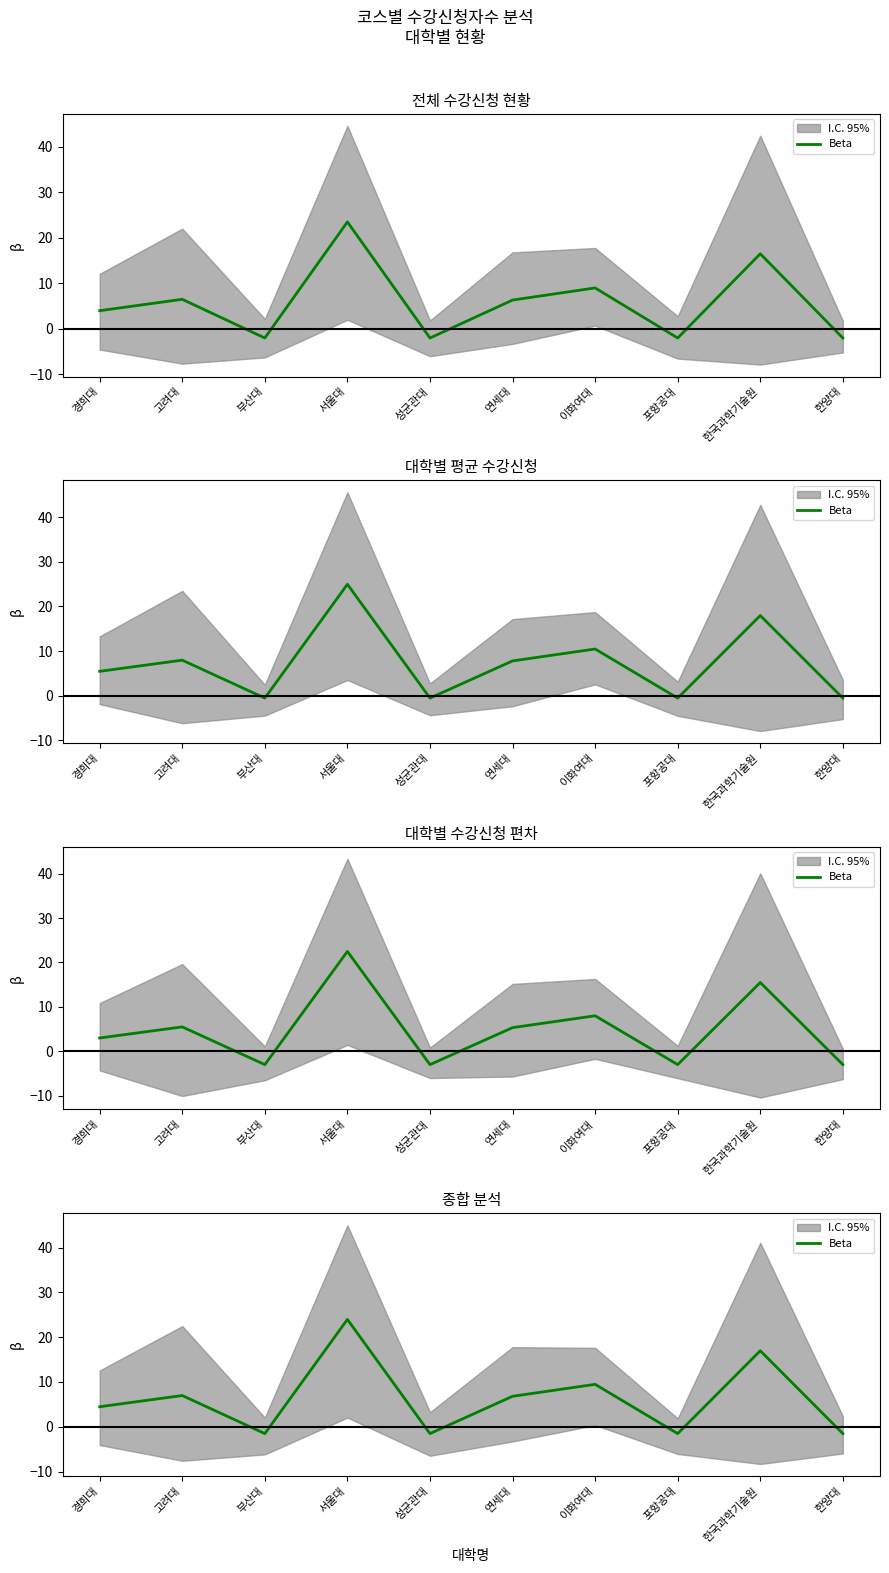

What is the sum of the values at 성균관대 and 연세대?

5.3